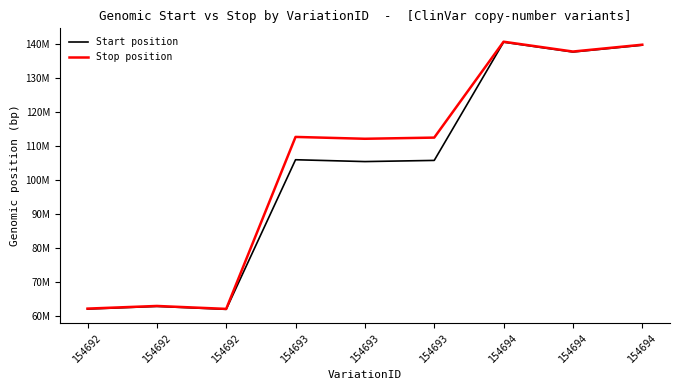

Does the chart have visible grid lines?

No